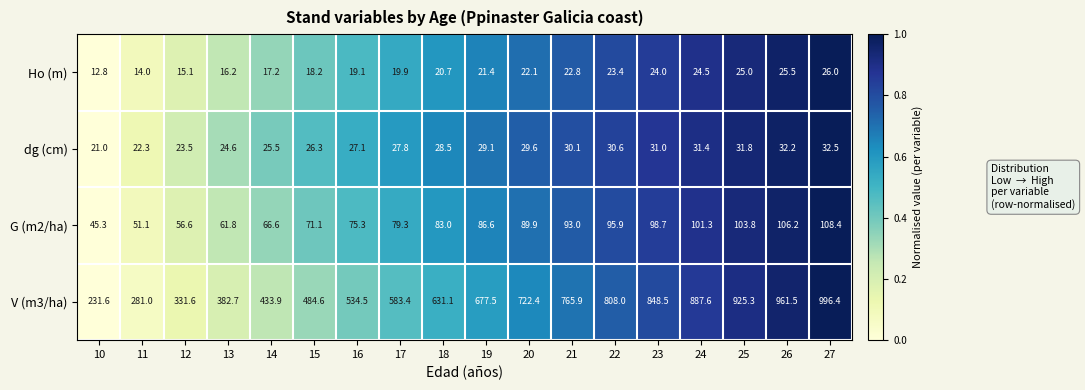

Which category has the lowest value across all series?

10